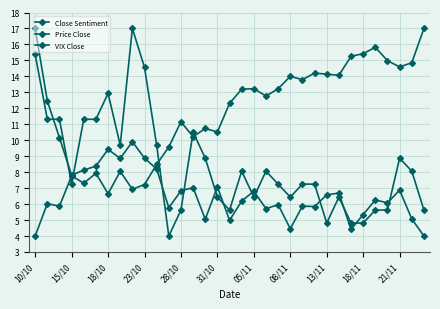

Is this an area chart (filled region under the line)?

No